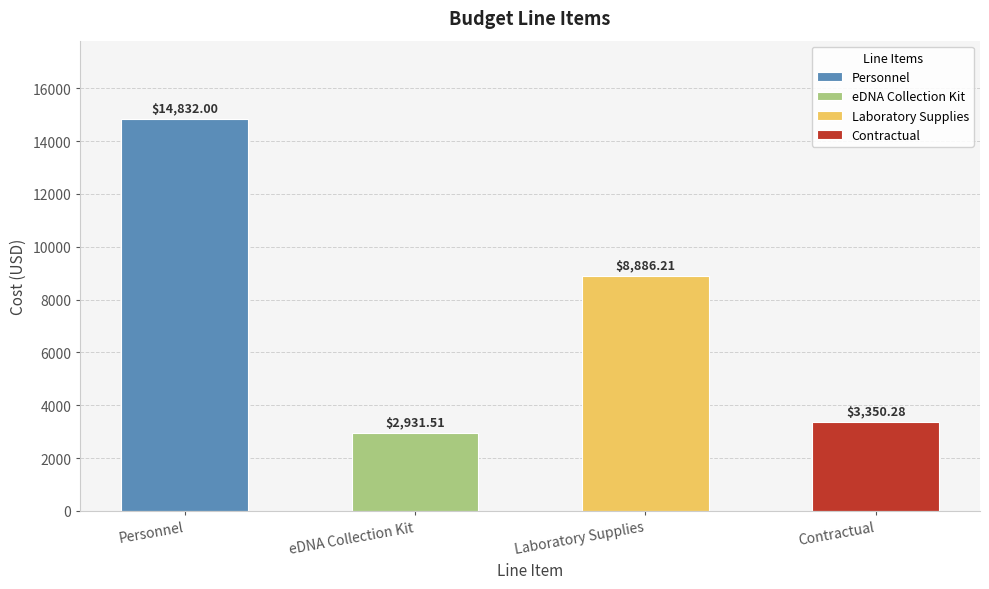

Reading left to right, transcribe all the data shown in this chart.

14832.0	2931.5	8886.2	3350.3